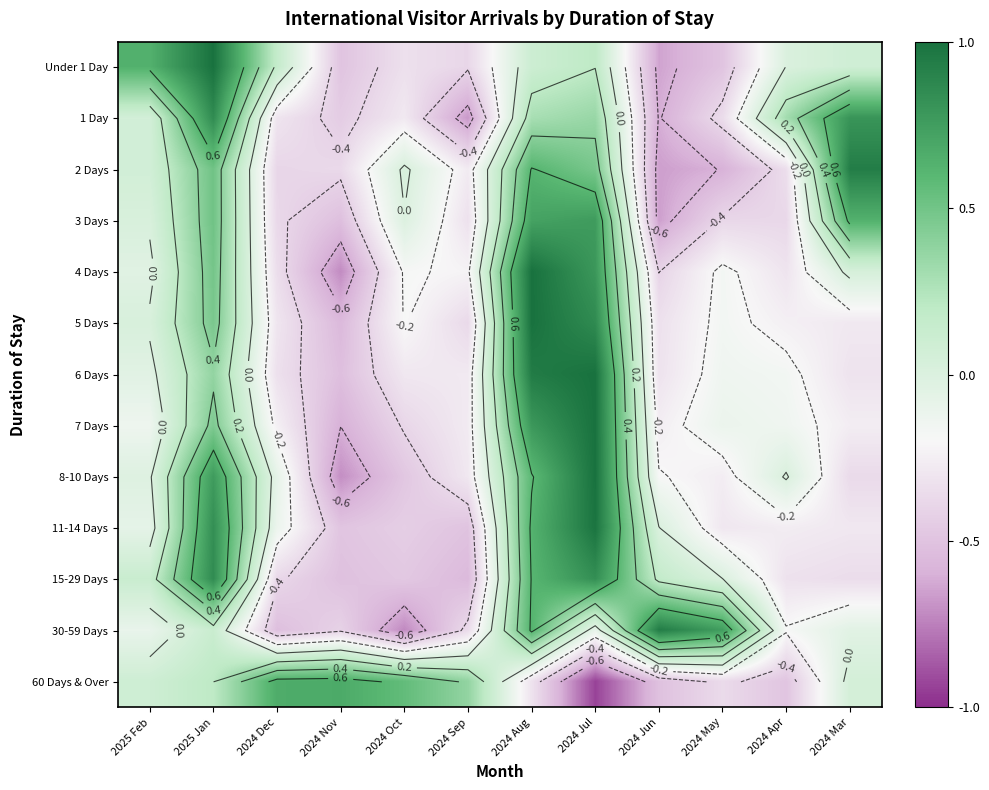

Rank the series by their maximum value, from highest to lowest.

Under 1 Day, 4 Days, 5 Days, 6 Days, 7 Days, 8-10 Days, 11-14 Days, 30-59 Days, 2 Days, 1 Day, 15-29 Days, 3 Days, 60 Days & Over